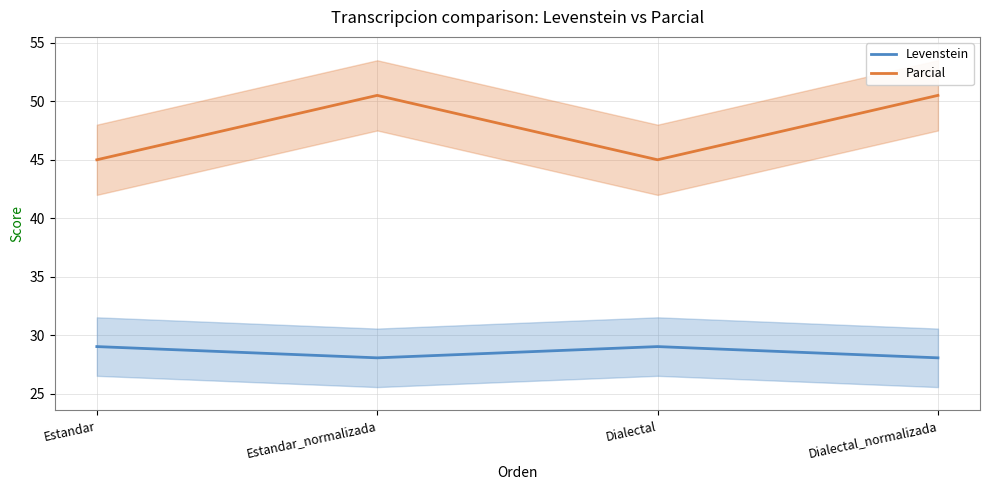

Which series changed the most between Dialectal and Dialectal_normalizada?

Parcial